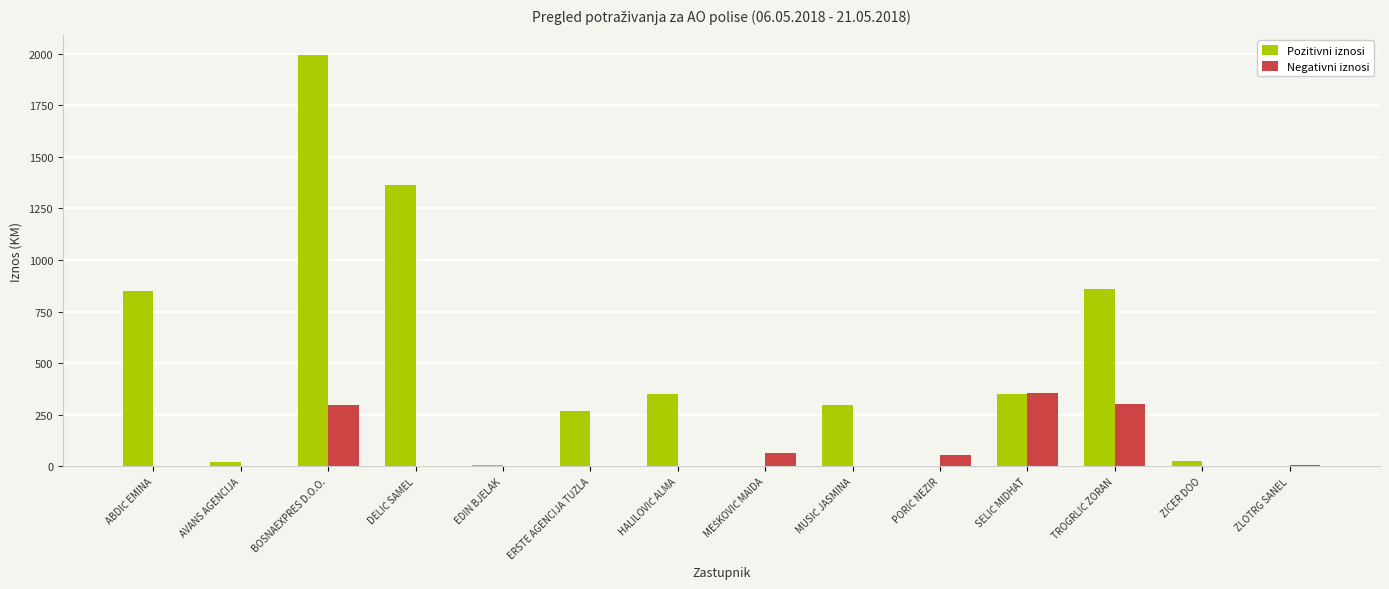

Between BOSNAEXPRES D.O.O. and EDIN BJELAK, which series saw the biggest shift?

Pozitivni iznosi